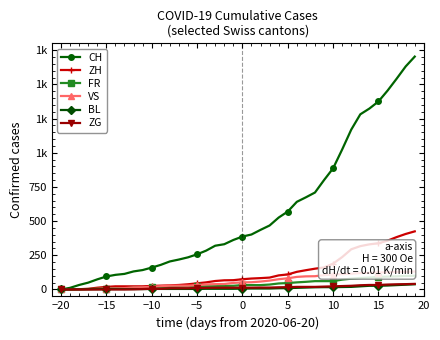

Is this an area chart (filled region under the line)?

No